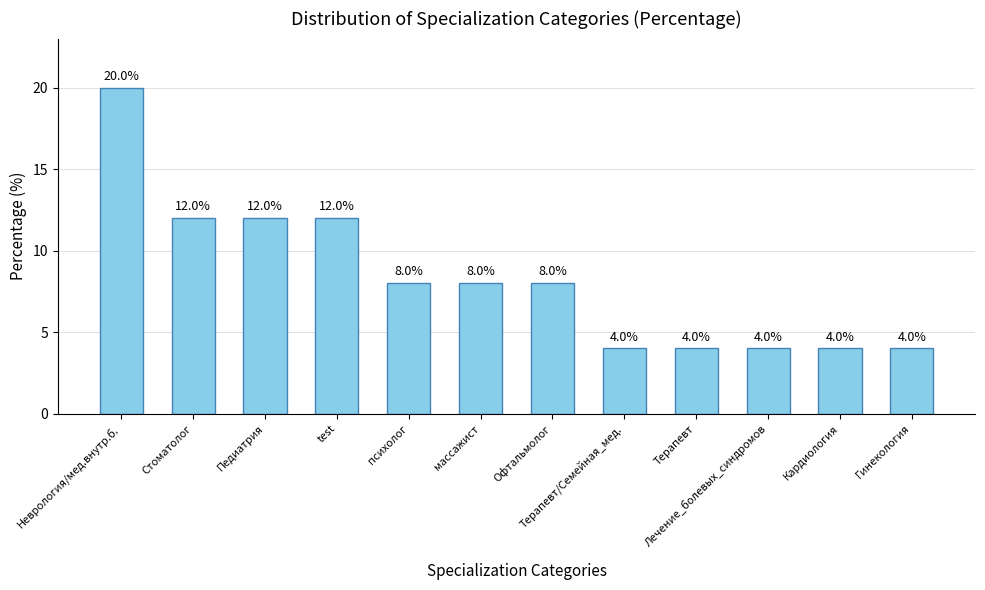

Does the chart contain any negative values?

No